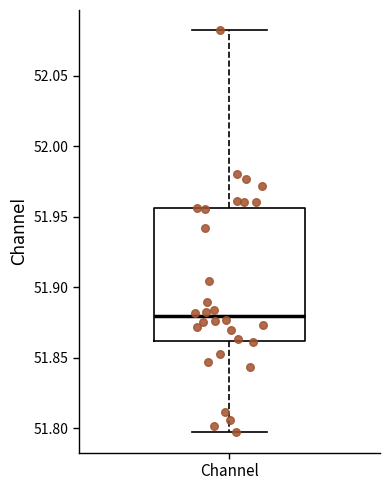

Where is the upper edge of the box for Channel on the y-axis? The values are not printed on the chart, so give them approximately, as read against the axis.

51.955